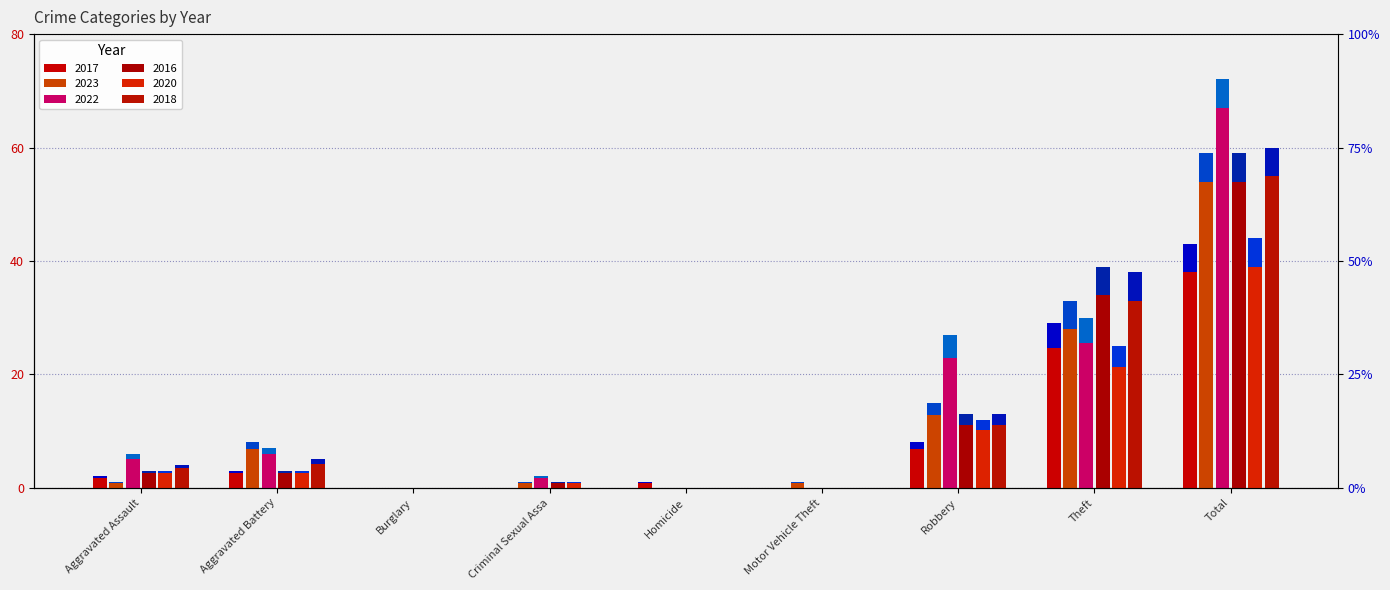

Which series changed the most between Aggravated Battery and Motor Vehicle Theft?

2023